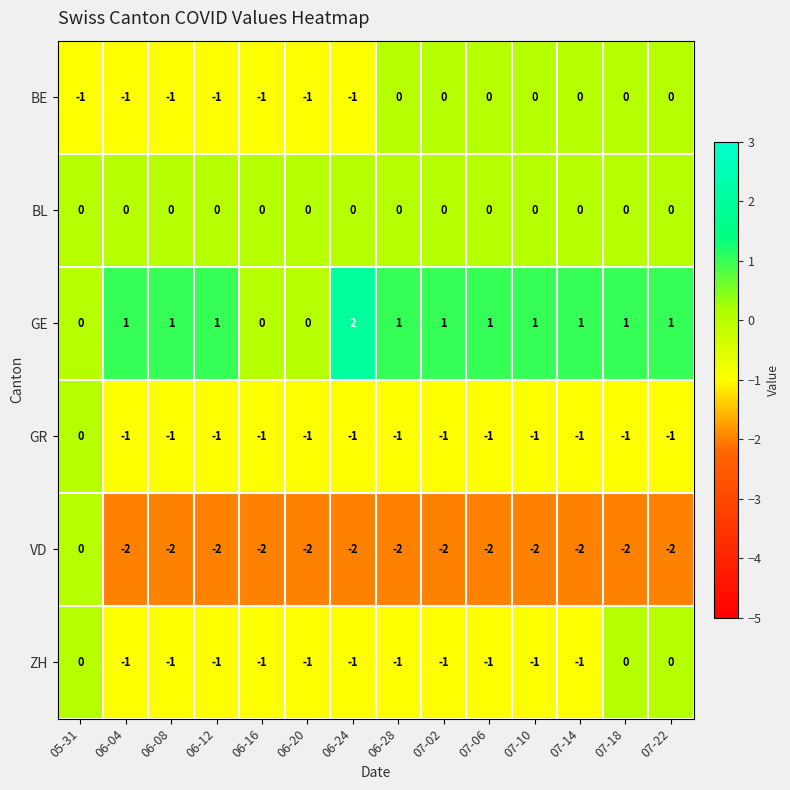

At how many categories does at least one series exceed -1?

14